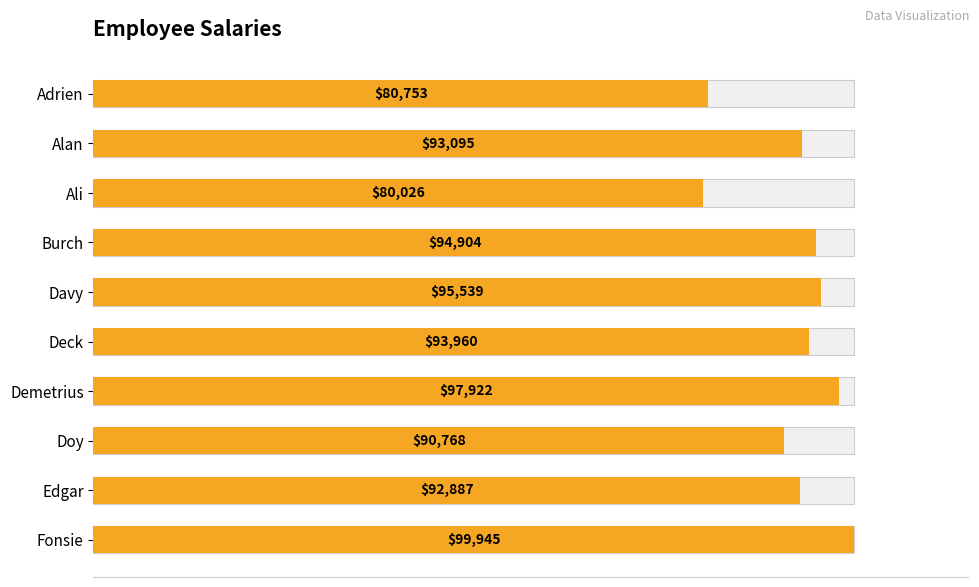

How many values are below 94?

5